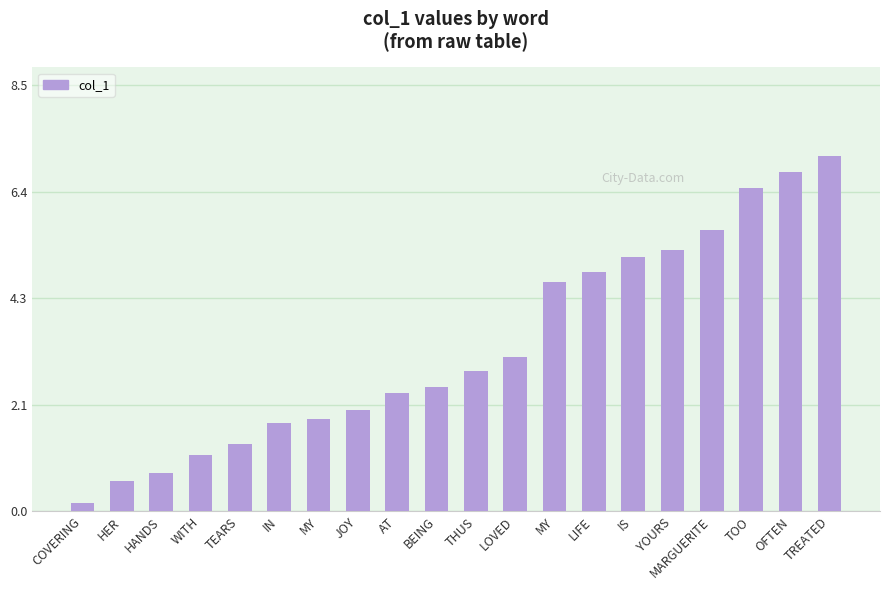

Are the bars horizontal?

No